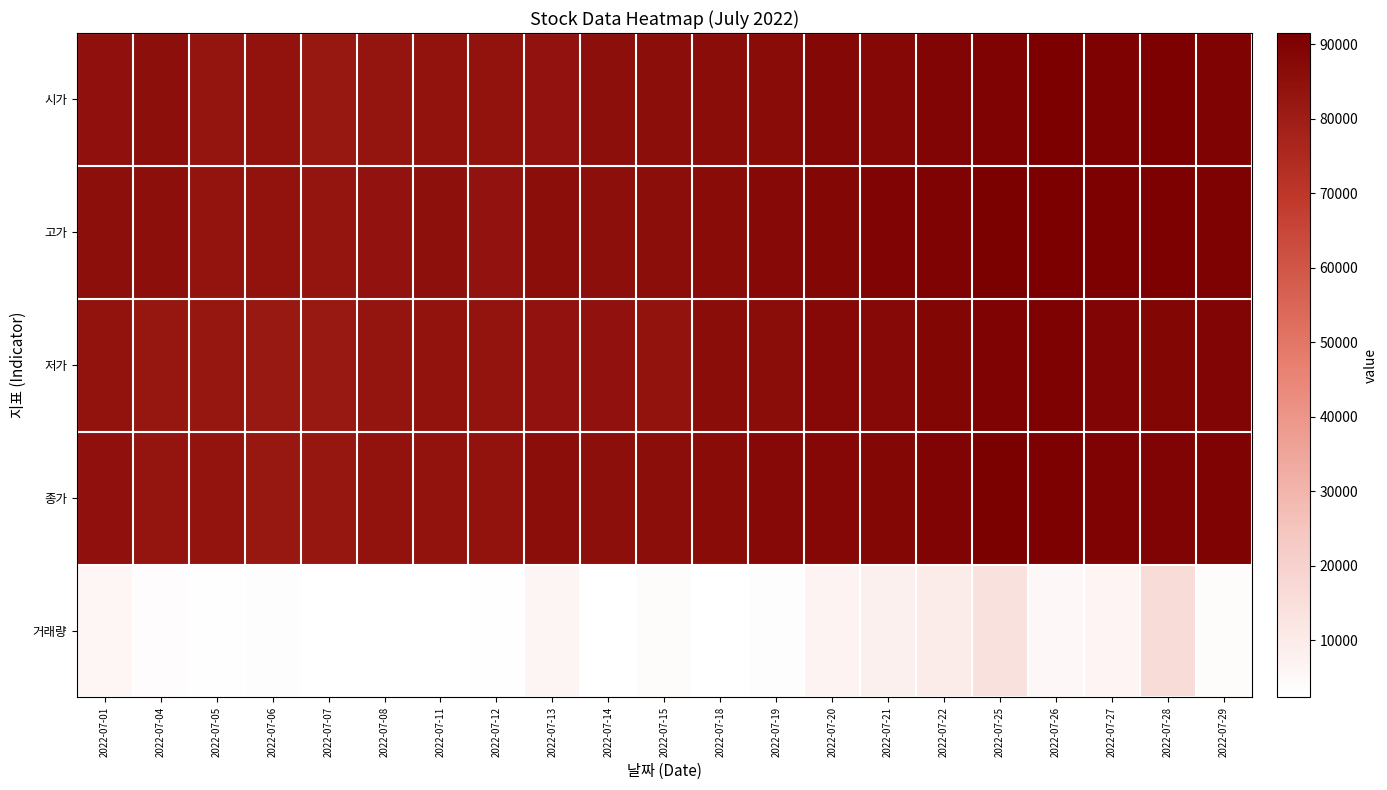

How many series are shown in this chart?

5